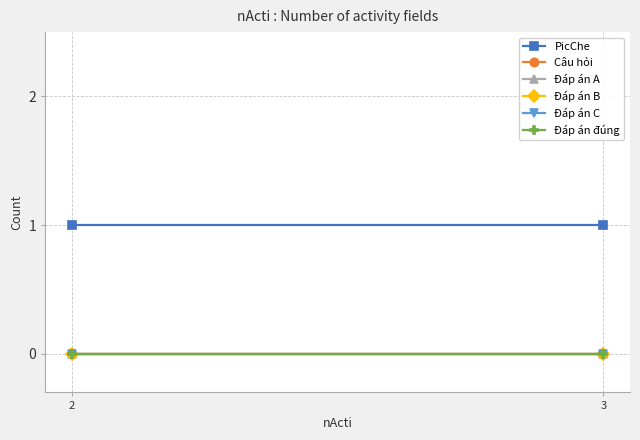

Which series has the widest spread of values?

PicChe